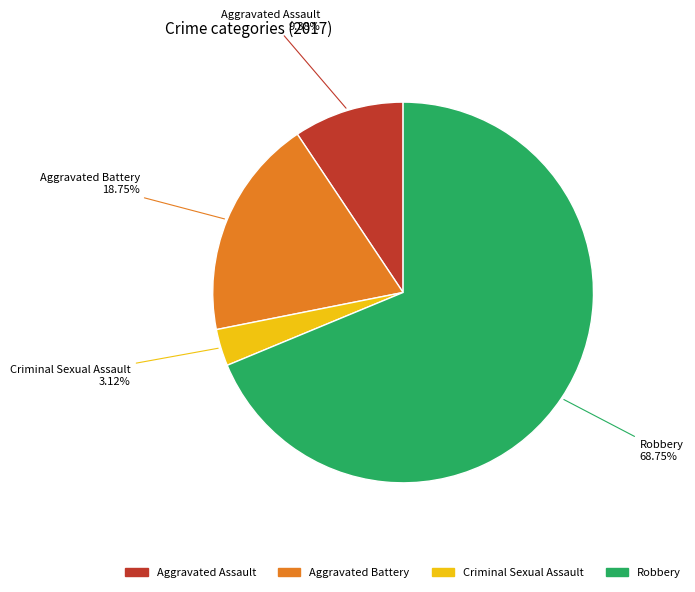

The Aggravated Assault slice represents 9% of the pie. True or false?

True